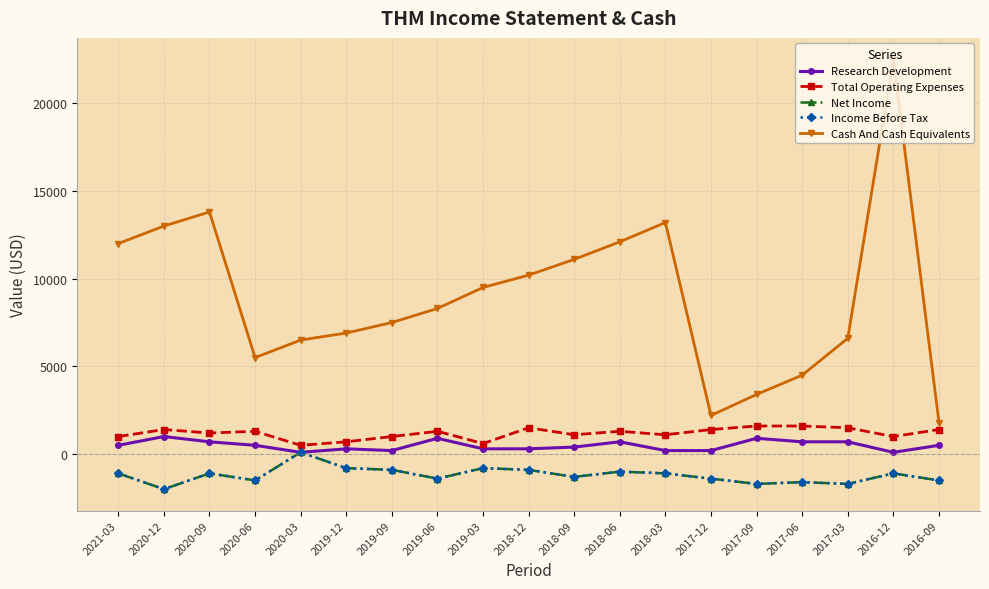

Is this an area chart (filled region under the line)?

No